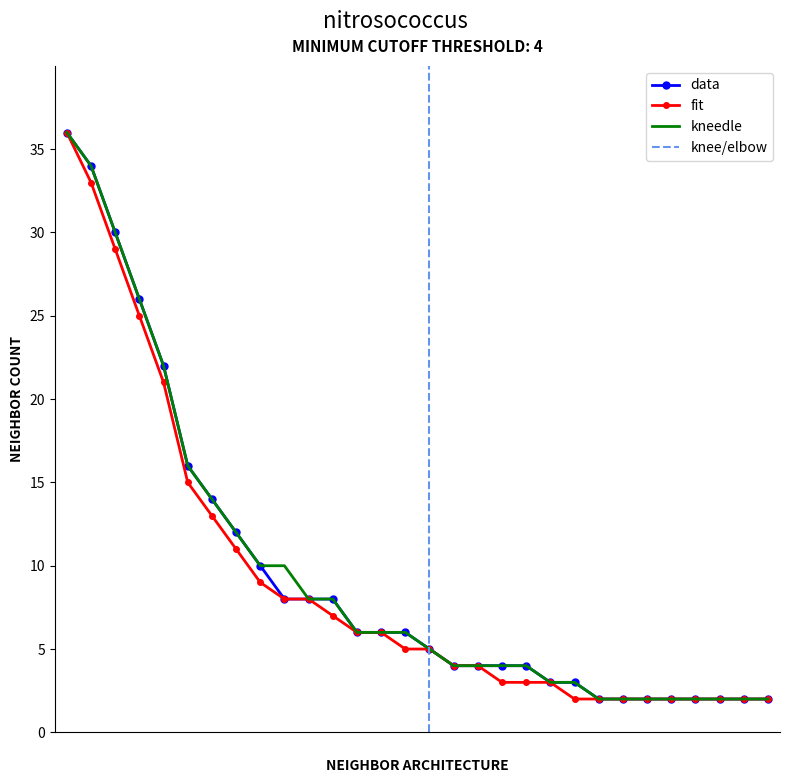

The value of fit at 14 is 2. True or false?

False